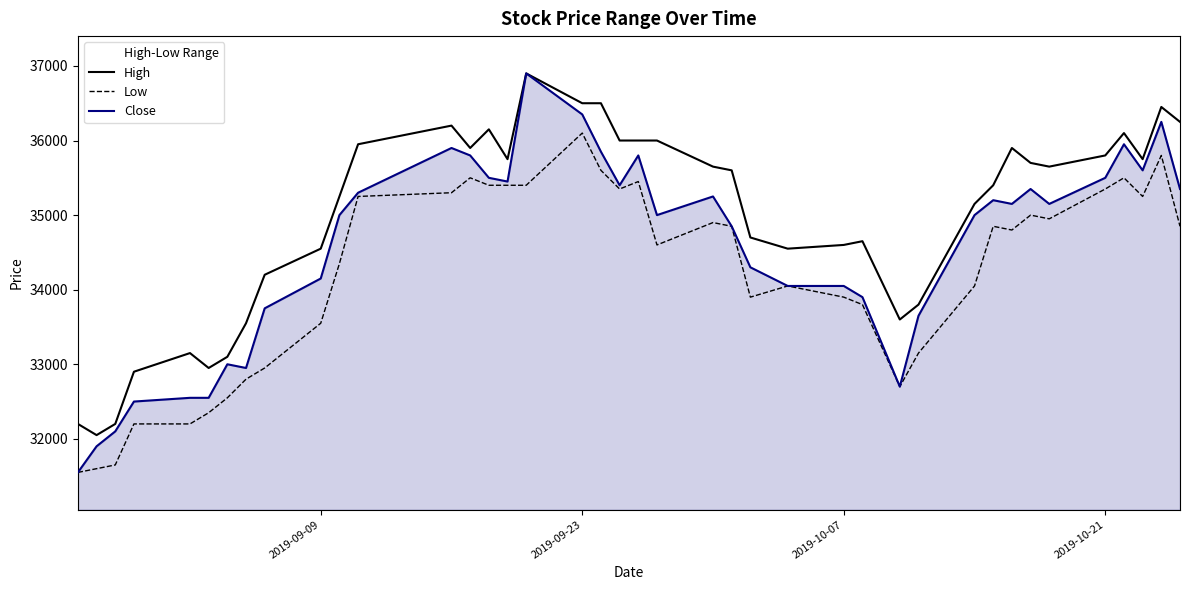

What is the maximum value shown in the chart?

36900